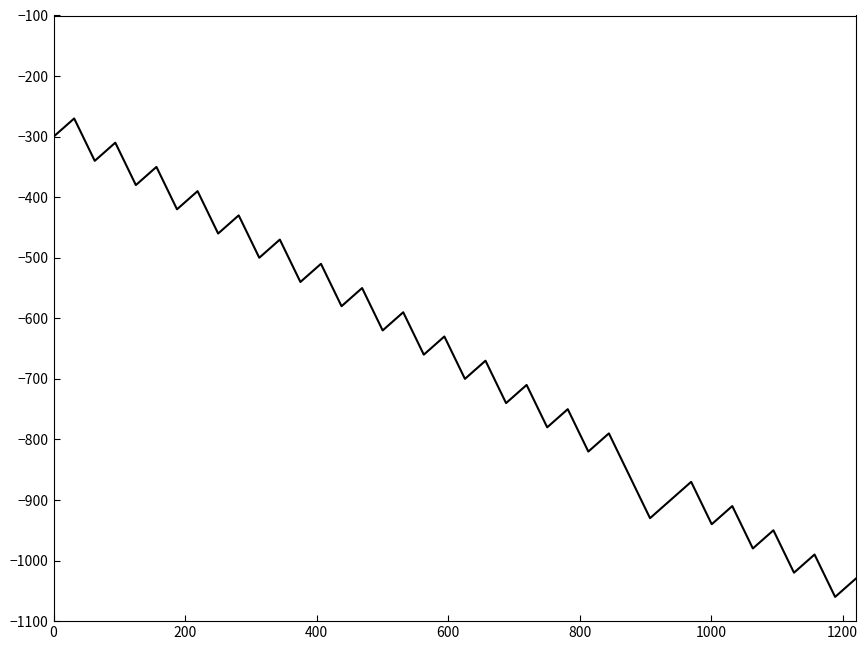

What is the difference between the maximum and minimum values?

790